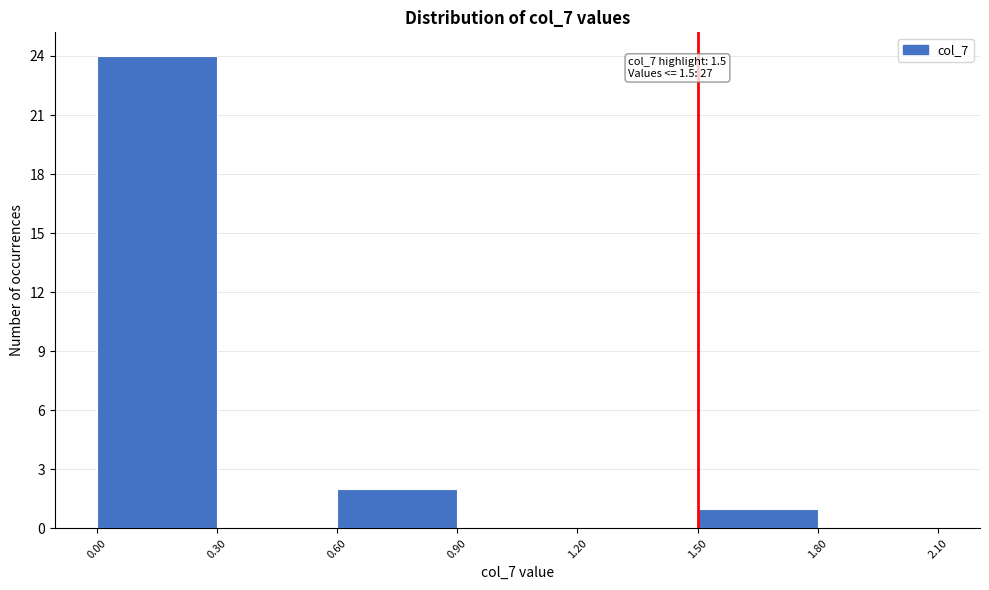

Which range on the x-axis has the tallest bar?

0.00 to 0.30